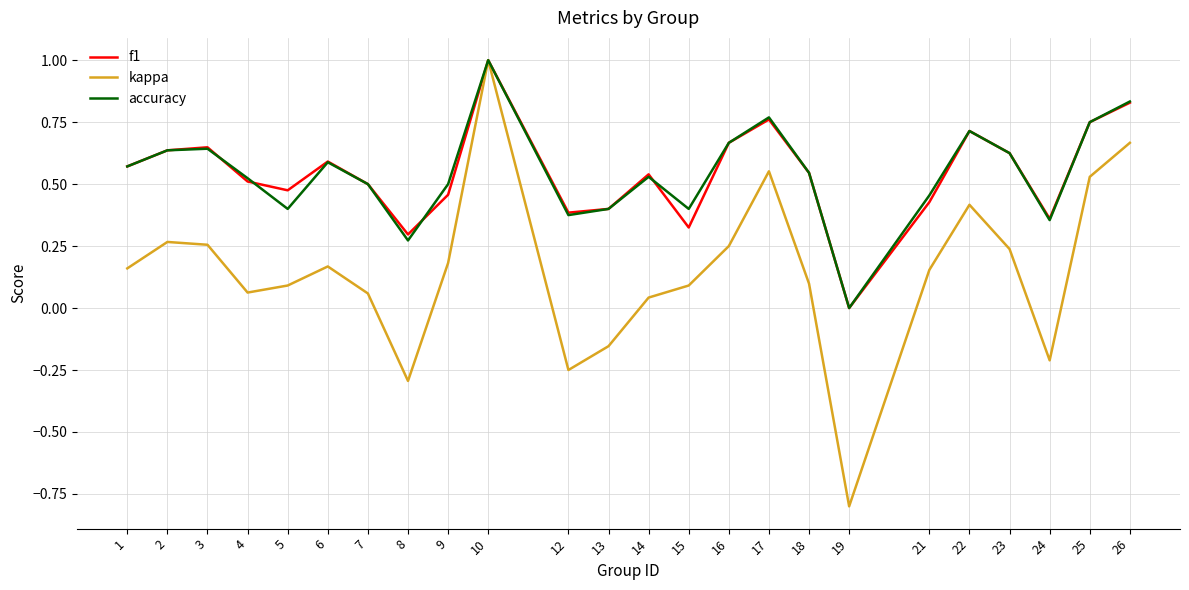

What is the total value across all series at 5?

1.0